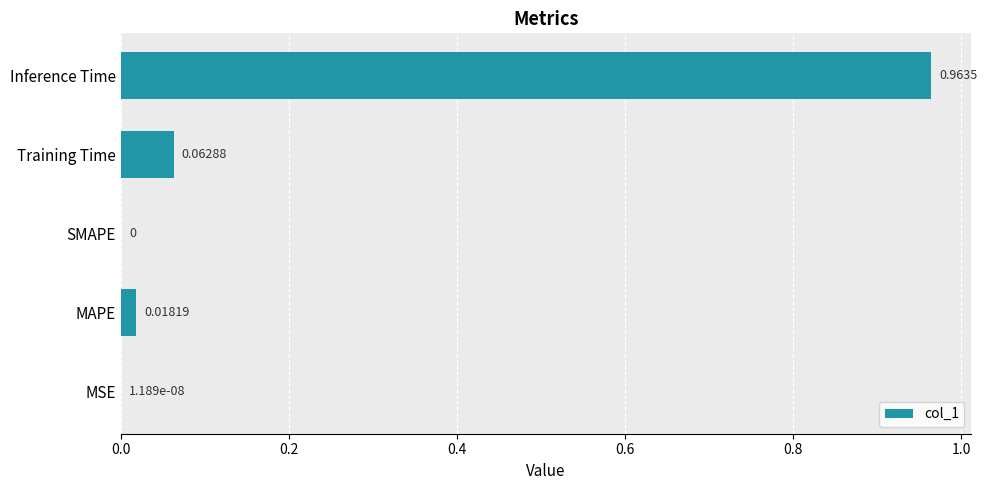

Between MAPE and Inference Time, which is larger?

Inference Time